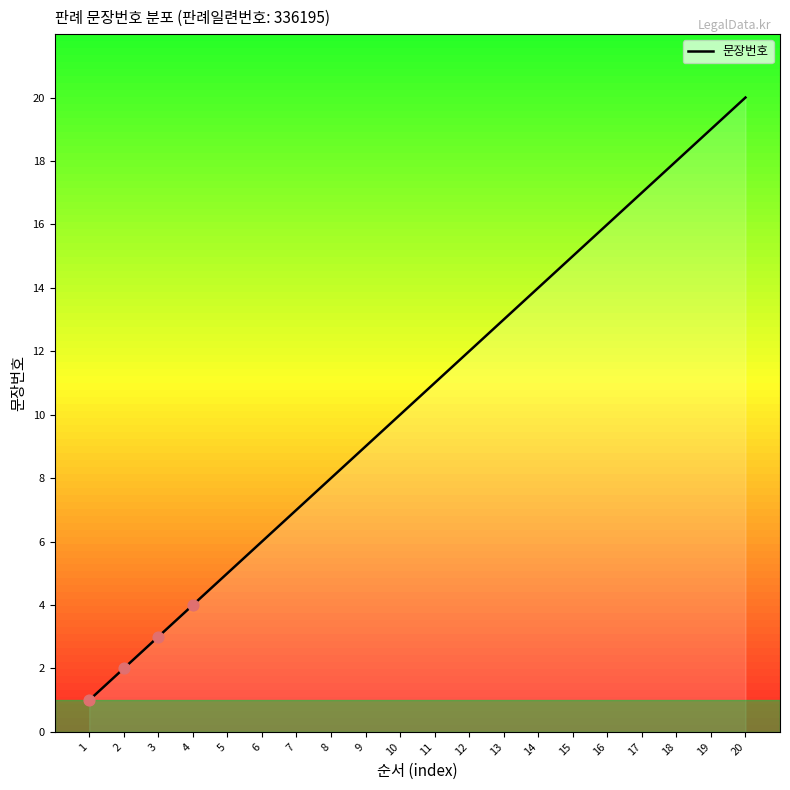

Which has a higher value, 1 or 6?

6